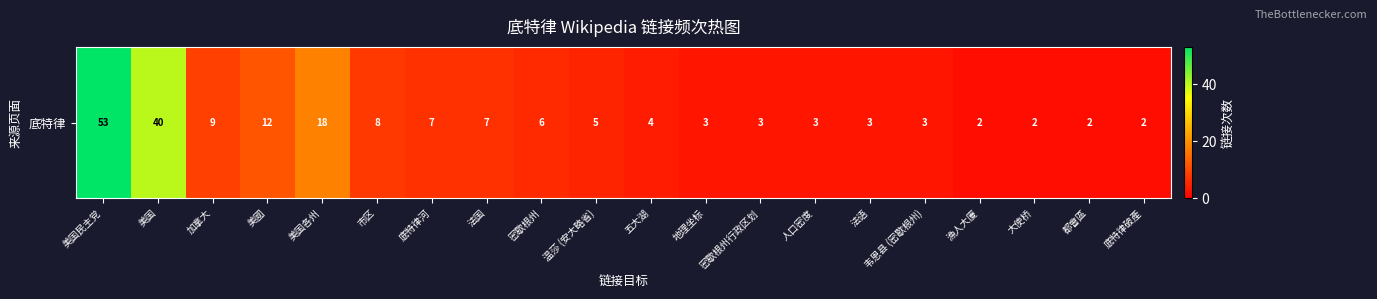

Rank the categories by value from lowest to highest.

漁人大廈, 大使桥, 都會區, 底特律破產, 地理坐标, 密歇根州行政区划, 人口密度, 法语, 韦恩县 (密歇根州), 五大湖, 温莎 (安大略省), 密歇根州, 底特律河, 法国, 市区, 加拿大, 美國, 美国各州, 美国, 美国民主党